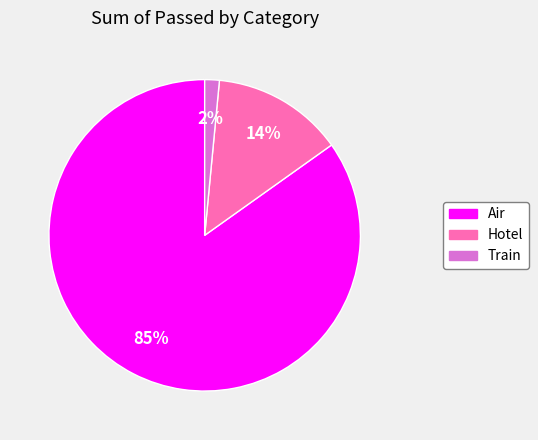

To the nearest percent, what is the average slice percentage?

33%